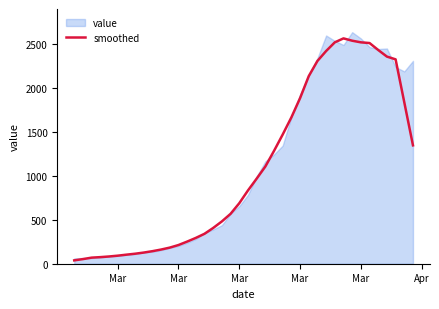

At which category does the chart reach its minimum across all series?

Mar